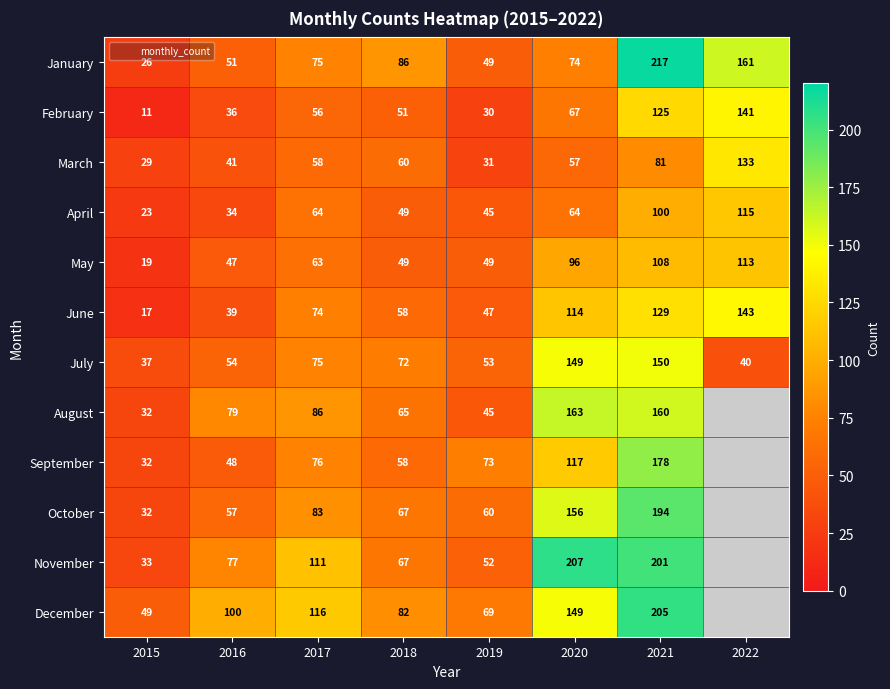

At which category is the sum across all series the highest?

2021